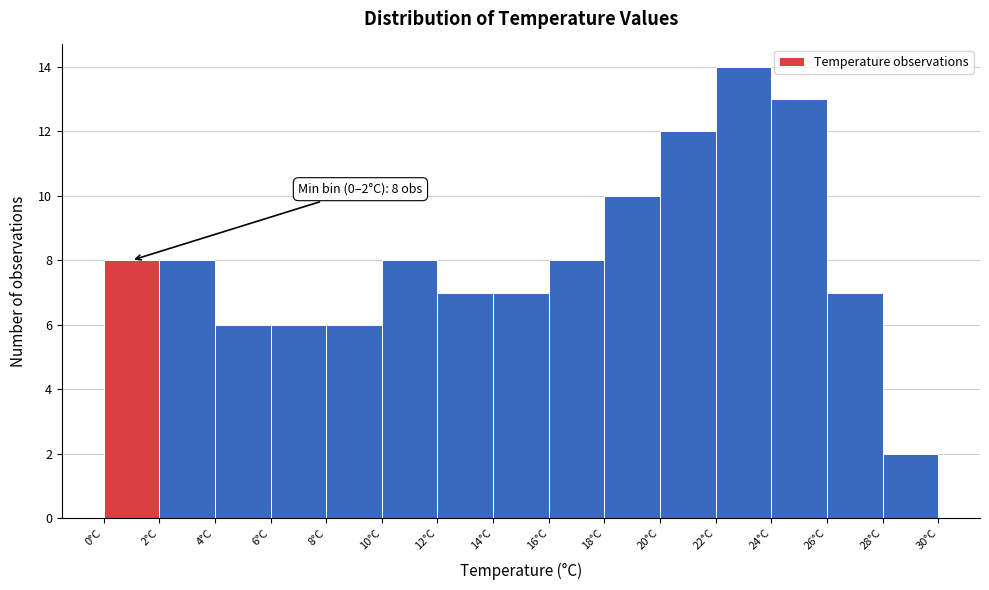

Over which range of the x-axis is the bar tallest?

22 to 24